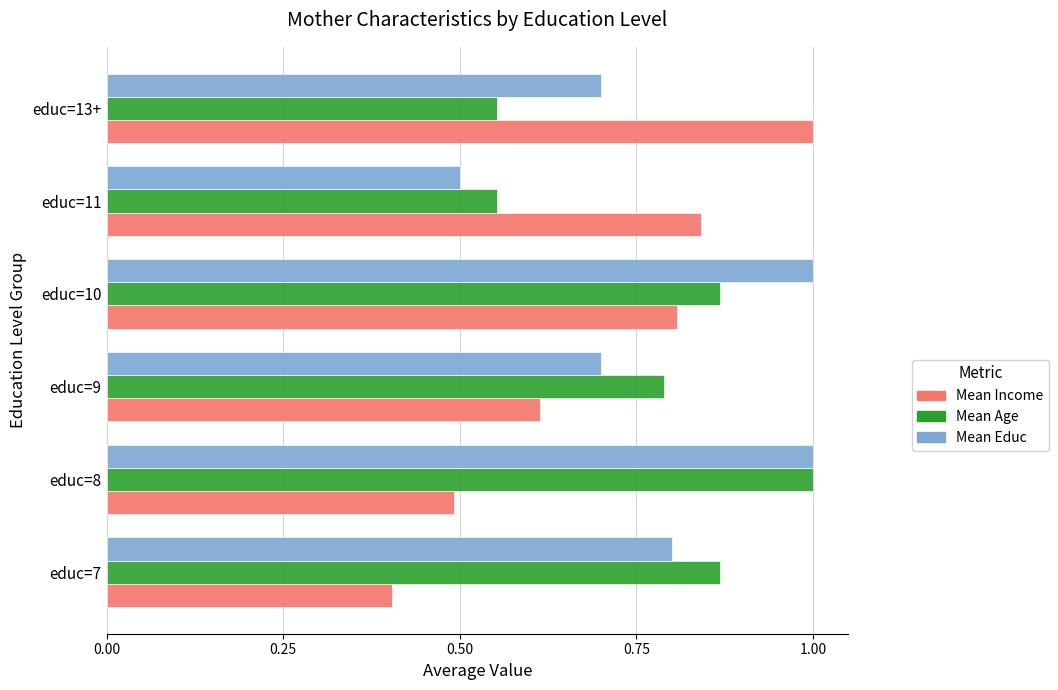

How many categories are shown in the chart?

6